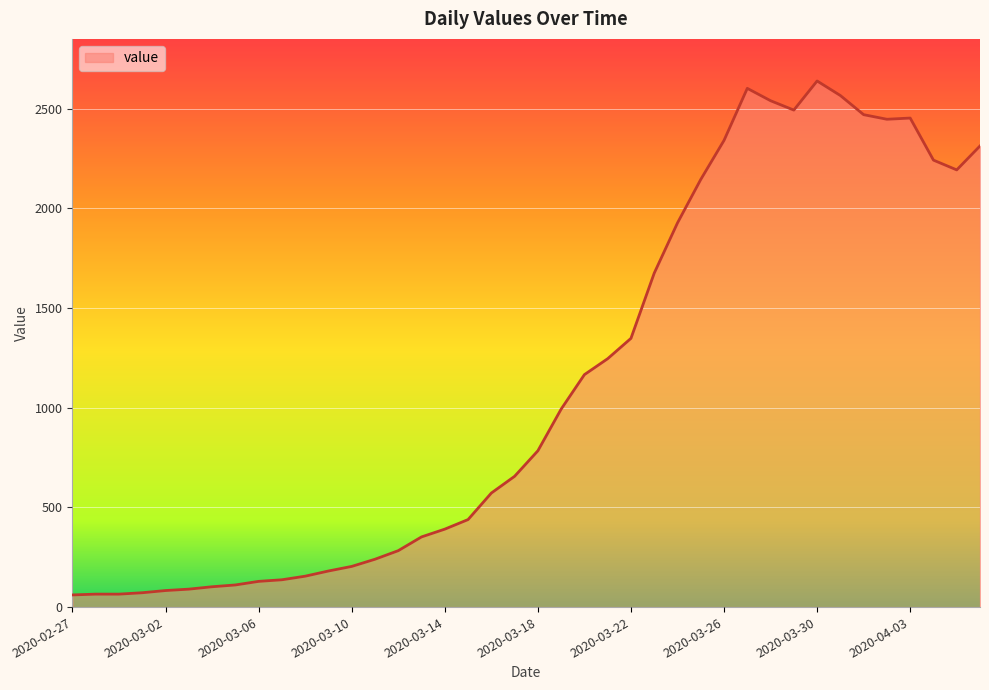

How many series are shown in this chart?

1